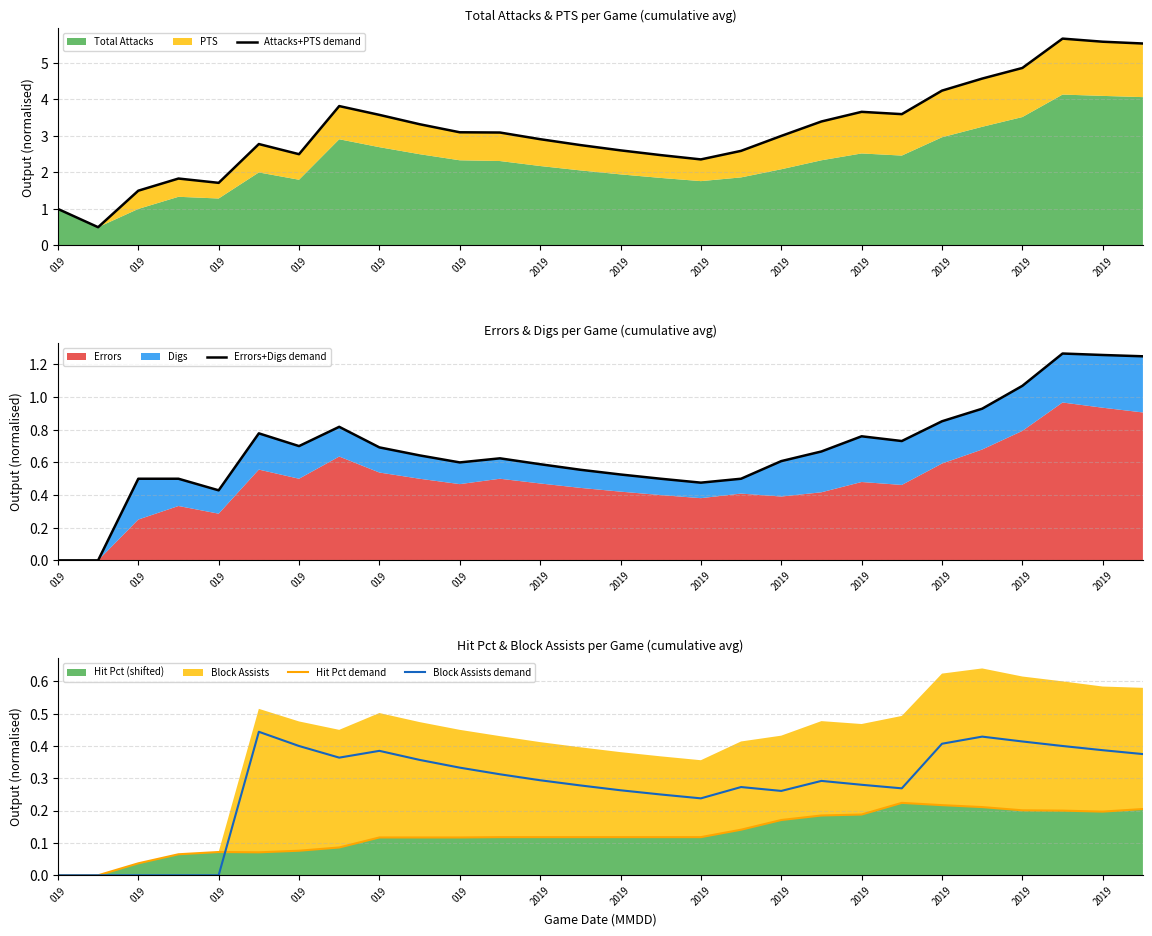

Which series has the largest total across all categories?

Attacks+PTS demand